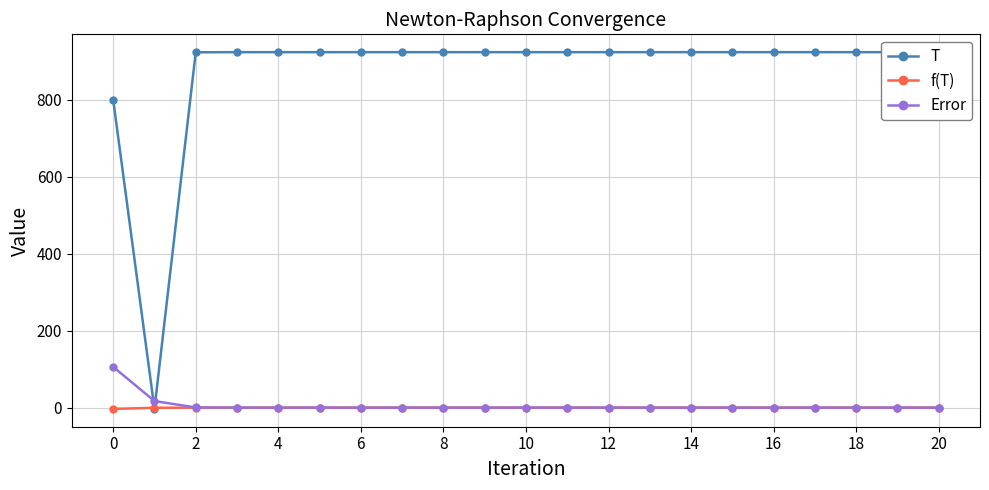

What is the highest value of the Error series?

105.9